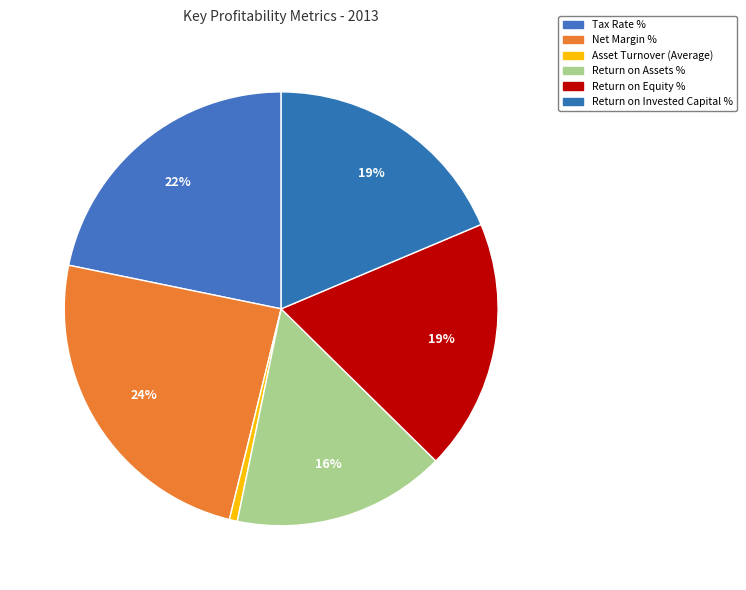

What is the change in value from Asset Turnover (Average) to Return on Equity %?

+19.9